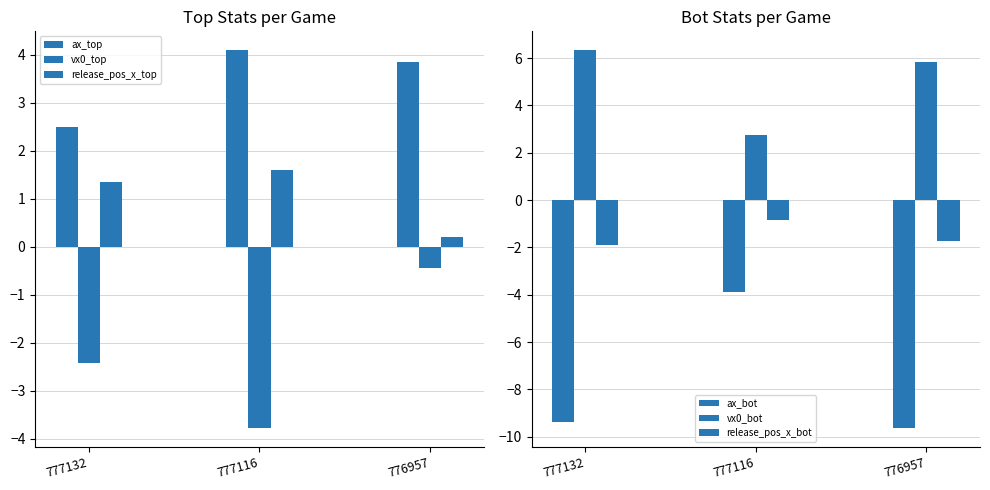

Rank the series at 777116 from highest to lowest value.

ax_top, vx0_bot, release_pos_x_top, release_pos_x_bot, vx0_top, ax_bot